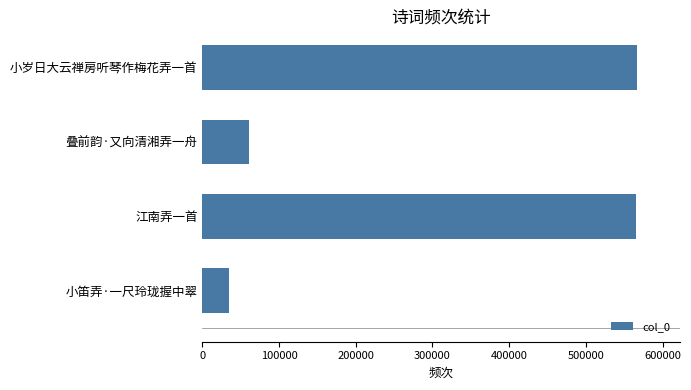

What is the minimum value shown in the chart?

34469